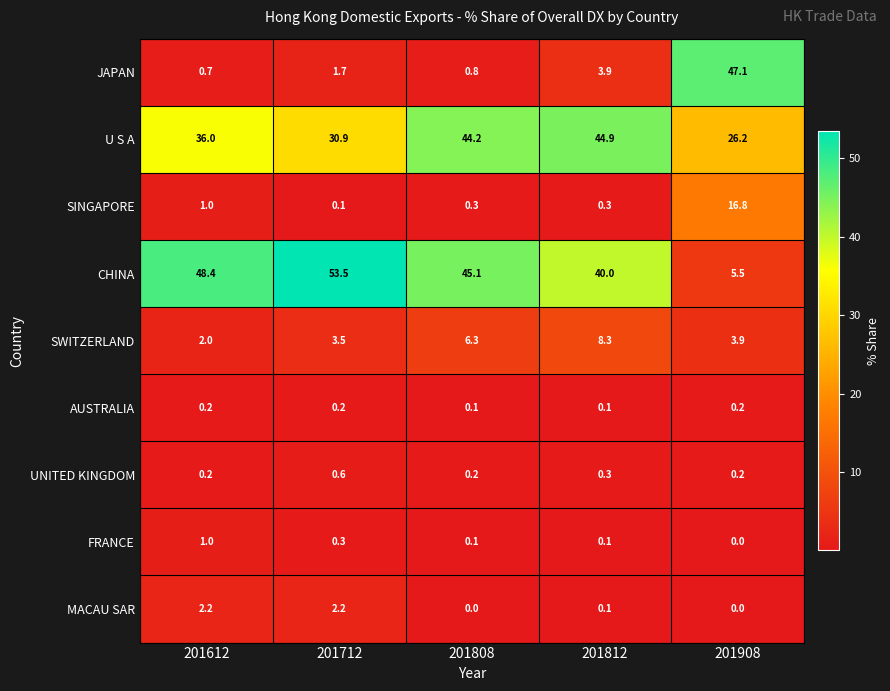

What is the spread (max minus min) of values at 201812?

44.8